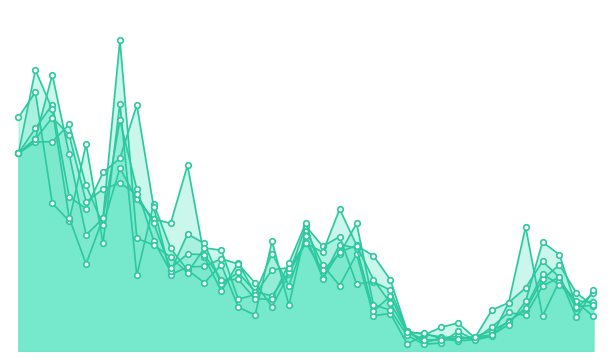

In pred.5, how many points are higher than both neighbors (excluding endpoints)?

7